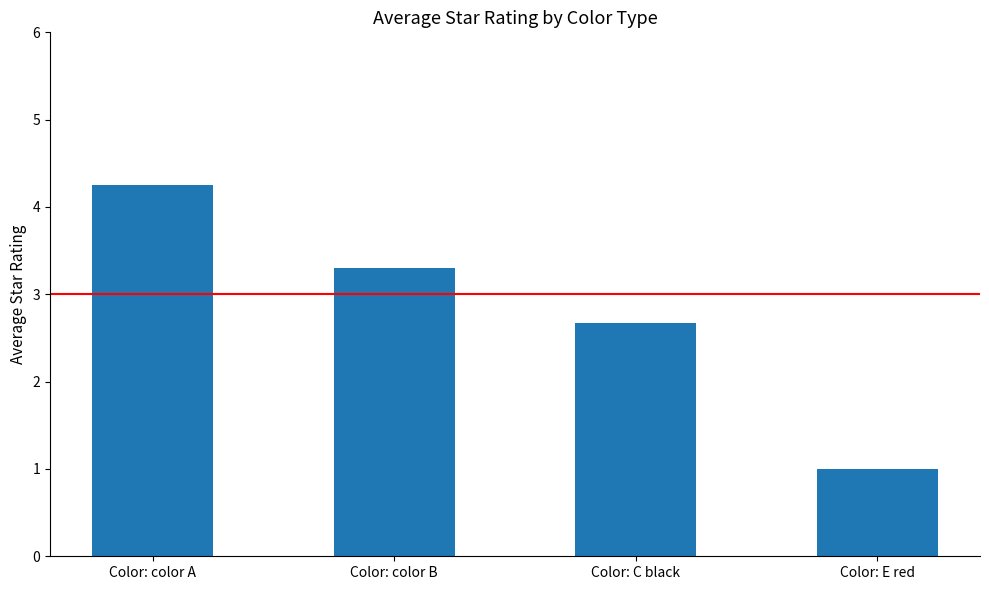

Are the bars horizontal?

No